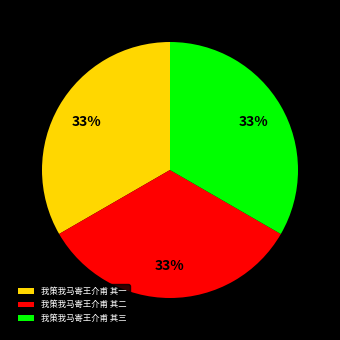

Do 我策我马寄王介甫 其二 and 我策我马寄王介甫 其一 together represent more than half of the pie?

Yes